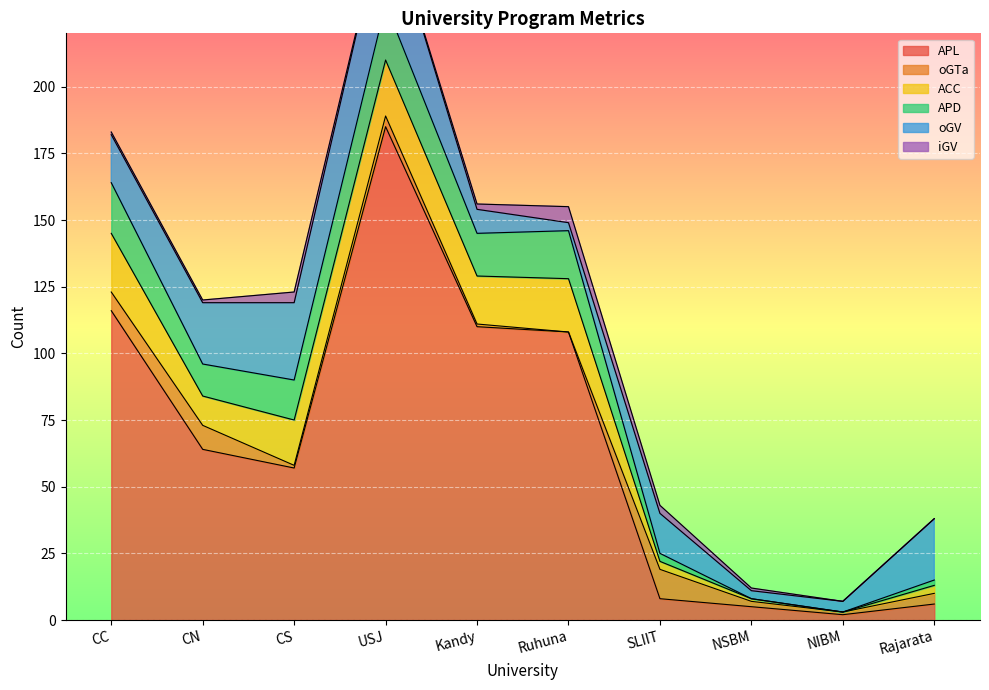

What is the greatest value displayed?

185